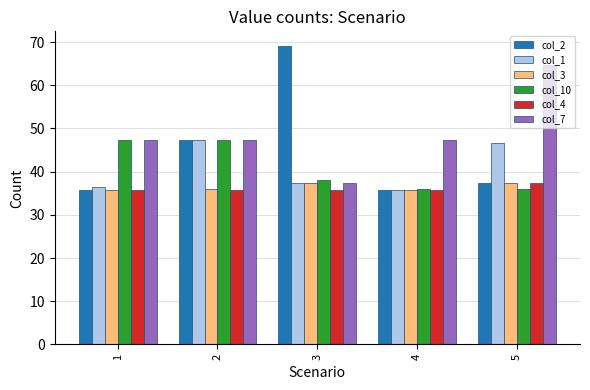

Between 4 and 5, which series saw the biggest shift?

col_7